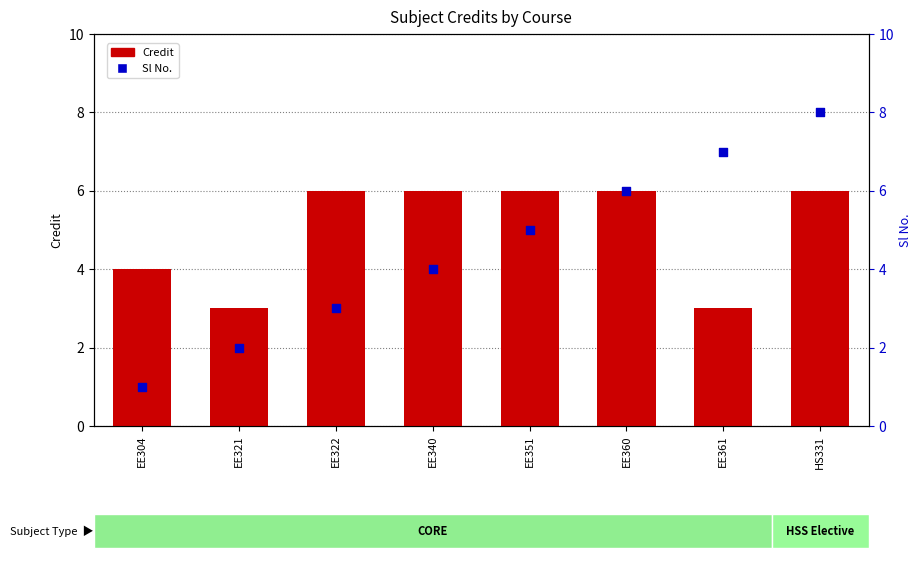

Which series reaches the minimum Y coordinate?

Sl No.